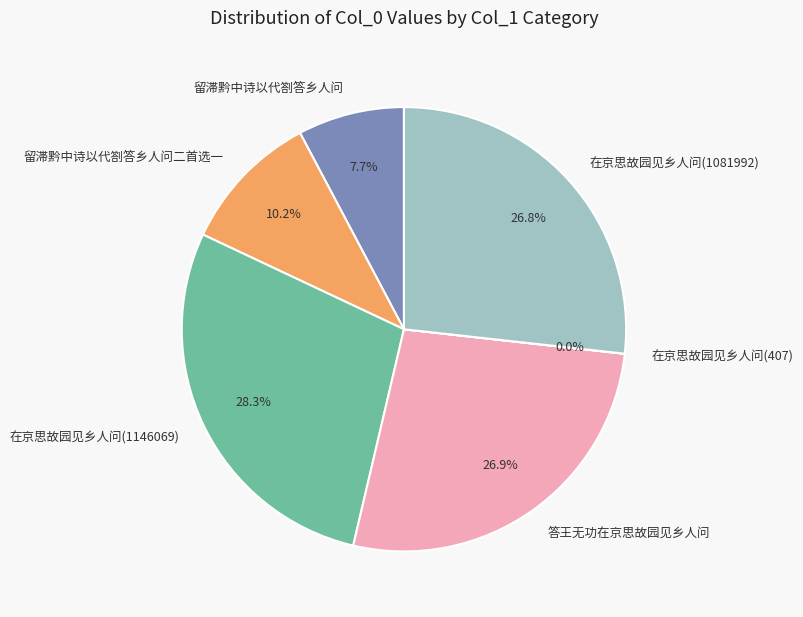

To the nearest percent, what portion does 留滞黔中诗以代劄答乡人问 represent?

8%